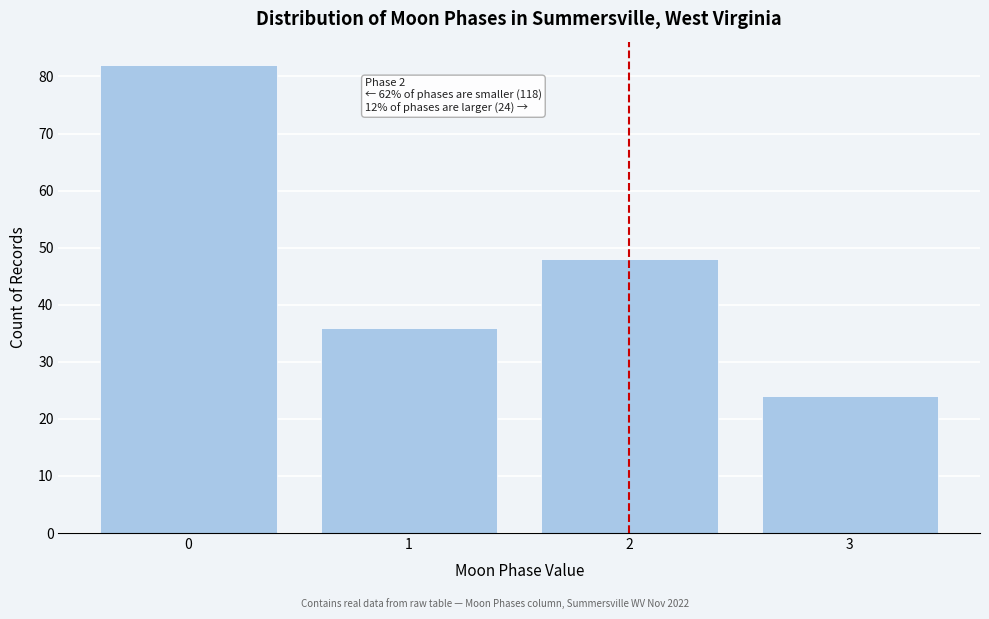

Reading left to right, list all the values displayed in this chart.

0=82	1=36	2=48	3=24